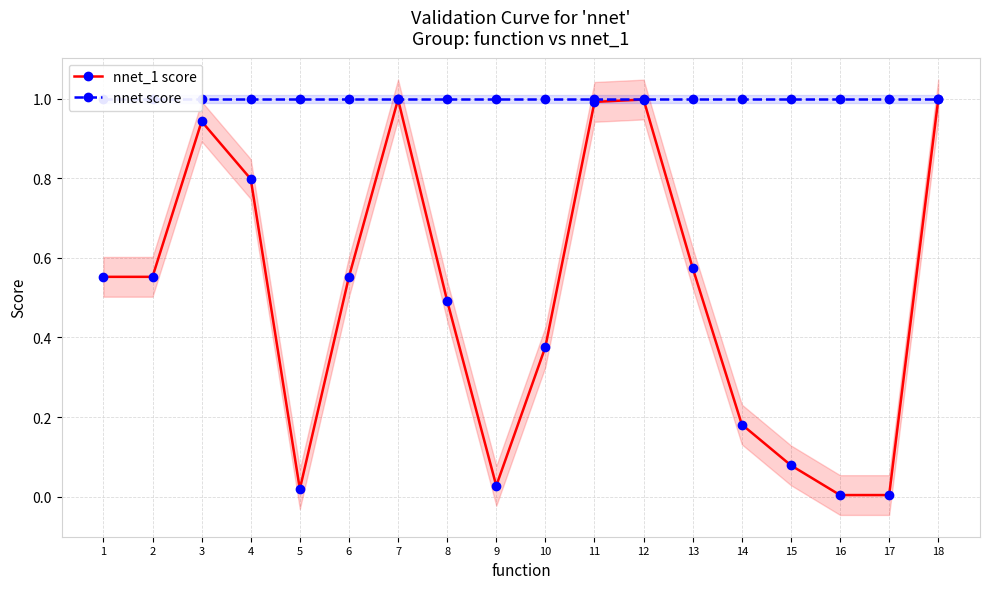

True or false: nnet score has more than 0 points higher than both neighbors.

False